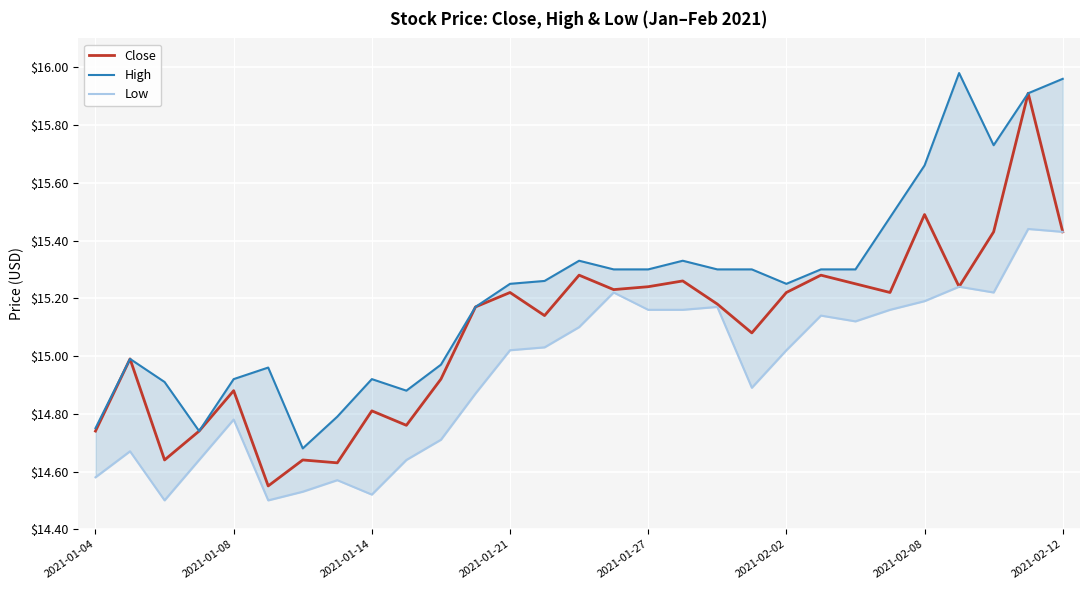

Which series has the widest spread of values?

Close